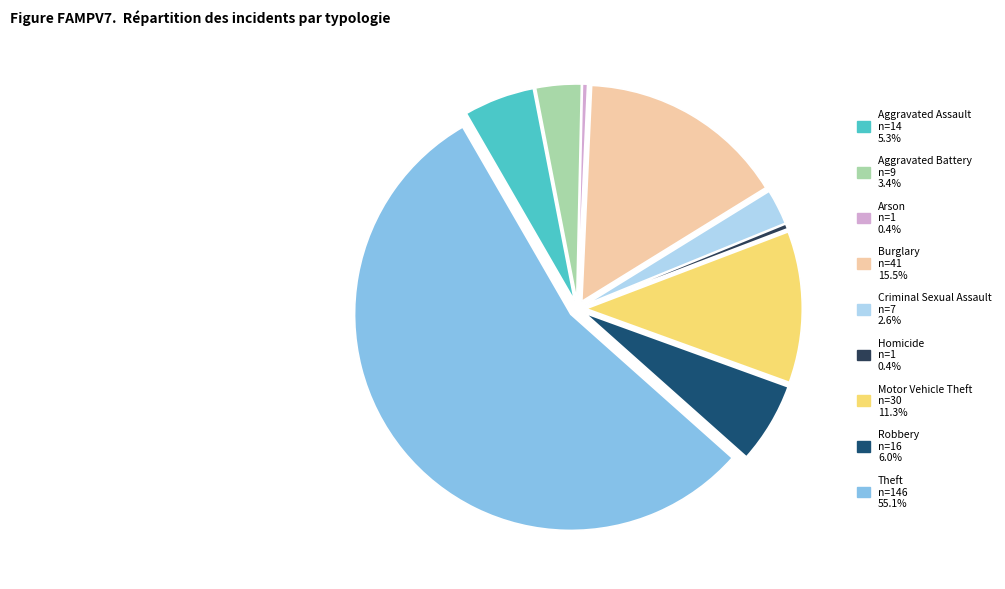

True or false: Theft accounts for 55% of the total.

True